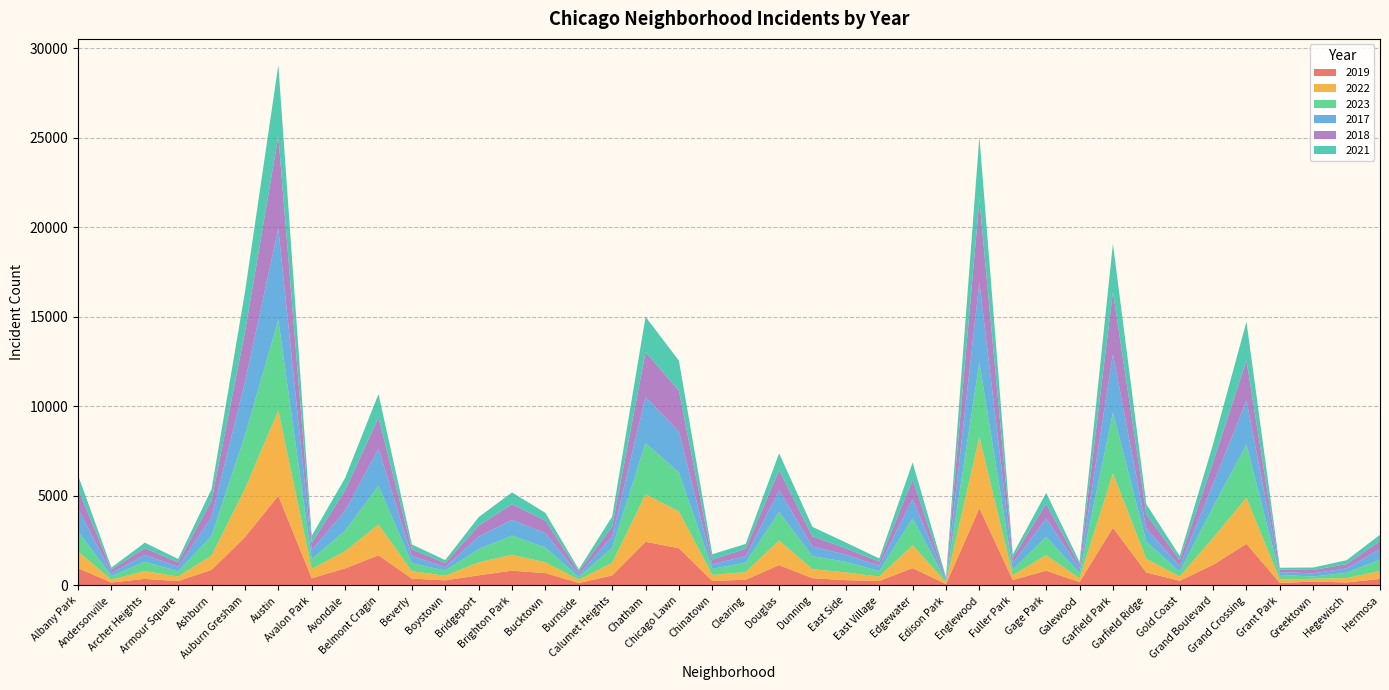

Reading right to left, what are all the values shown in this chart?

2019: Hermosa=365	Hegewisch=171	Greektown=220	Grant Park=138	Grand Crossing=2328	Grand Boulevard=1153	Gold Coast=261	Garfield Ridge=728	Garfield Park=3226	Galewood=189	Gage Park=825	Fuller Park=308	Englewood=4310	Edison Park=77	Edgewater=972	East Village=248	East Side=298	Dunning=406	Douglas=1140	Clearing=322	Chinatown=253	Chicago Lawn=2079	Chatham=2441	Calumet Heights=561	Burnside=142	Bucktown=694	Brighton Park=828	Bridgeport=568	Boystown=287	Beverly=385	Belmont Cragin=1687	Avondale=957	Avalon Park=405	Austin=5008	Auburn Gresham=2700	Ashburn=872	Armour Square=249	Archer Heights=368	Andersonville=166	Albany Park=968
2022: Hermosa=441	Hegewisch=240	Greektown=154	Grant Park=192	Grand Crossing=2566	Grand Boulevard=1504	Gold Coast=236	Garfield Ridge=766	Garfield Park=3035	Galewood=210	Gage Park=871	Fuller Park=263	Englewood=3980	Edison Park=99	Edgewater=1269	East Village=250	East Side=433	Dunning=504	Douglas=1379	Clearing=422	Chinatown=338	Chicago Lawn=2055	Chatham=2650	Calumet Heights=698	Burnside=175	Bucktown=599	Brighton Park=888	Bridgeport=722	Boystown=258	Beverly=414	Belmont Cragin=1720	Avondale=953	Avalon Park=522	Austin=4761	Auburn Gresham=2698	Ashburn=797	Armour Square=251	Archer Heights=440	Andersonville=157	Albany Park=926
2023: Hermosa=645	Hegewisch=298	Greektown=129	Grant Park=261	Grand Crossing=2971	Grand Boulevard=1734	Gold Coast=268	Garfield Ridge=949	Garfield Park=3399	Galewood=285	Gage Park=1028	Fuller Park=313	Englewood=4175	Edison Park=71	Edgewater=1513	East Village=305	East Side=592	Dunning=730	Douglas=1588	Clearing=537	Chinatown=335	Chicago Lawn=2174	Chatham=2862	Calumet Heights=860	Burnside=146	Bucktown=828	Brighton Park=1071	Bridgeport=739	Boystown=288	Beverly=442	Belmont Cragin=2166	Avondale=1152	Avalon Park=542	Austin=5066	Auburn Gresham=2986	Ashburn=1106	Armour Square=291	Archer Heights=515	Andersonville=201	Albany Park=1137
2017: Hermosa=589	Hegewisch=246	Greektown=176	Grant Park=154	Grand Crossing=2456	Grand Boulevard=1281	Gold Coast=311	Garfield Ridge=743	Garfield Park=3257	Galewood=265	Gage Park=1019	Fuller Park=365	Englewood=4471	Edison Park=87	Edgewater=1082	East Village=296	East Side=397	Dunning=531	Douglas=1201	Clearing=360	Chinatown=253	Chicago Lawn=2288	Chatham=2566	Calumet Heights=620	Burnside=145	Bucktown=795	Brighton Park=879	Bridgeport=697	Boystown=188	Beverly=403	Belmont Cragin=2066	Avondale=1107	Avalon Park=508	Austin=5096	Auburn Gresham=2973	Ashburn=1053	Armour Square=250	Archer Heights=391	Andersonville=171	Albany Park=1252
2018: Hermosa=443	Hegewisch=240	Greektown=185	Grant Park=141	Grand Crossing=2249	Grand Boulevard=1205	Gold Coast=342	Garfield Ridge=789	Garfield Park=3486	Galewood=202	Gage Park=817	Fuller Park=289	Englewood=4608	Edison Park=75	Edgewater=1063	East Village=230	East Side=354	Dunning=571	Douglas=1131	Clearing=409	Chinatown=273	Chicago Lawn=2280	Chatham=2513	Calumet Heights=554	Burnside=160	Bucktown=704	Brighton Park=870	Bridgeport=616	Boystown=224	Beverly=386	Belmont Cragin=1738	Avondale=1142	Avalon Park=401	Austin=5163	Auburn Gresham=2787	Ashburn=924	Armour Square=248	Archer Heights=374	Andersonville=184	Albany Park=1117
2021: Hermosa=350	Hegewisch=217	Greektown=140	Grant Park=104	Grand Crossing=2160	Grand Boulevard=1015	Gold Coast=233	Garfield Ridge=565	Garfield Park=2686	Galewood=170	Gage Park=613	Fuller Park=200	Englewood=3518	Edison Park=62	Edgewater=969	East Village=180	East Side=326	Dunning=530	Douglas=943	Clearing=274	Chinatown=293	Chicago Lawn=1675	Chatham=1974	Calumet Heights=559	Burnside=130	Bucktown=435	Brighton Park=663	Bridgeport=474	Boystown=173	Beverly=264	Belmont Cragin=1313	Avondale=692	Avalon Park=395	Austin=3970	Auburn Gresham=2237	Ashburn=630	Armour Square=193	Archer Heights=303	Andersonville=123	Albany Park=767